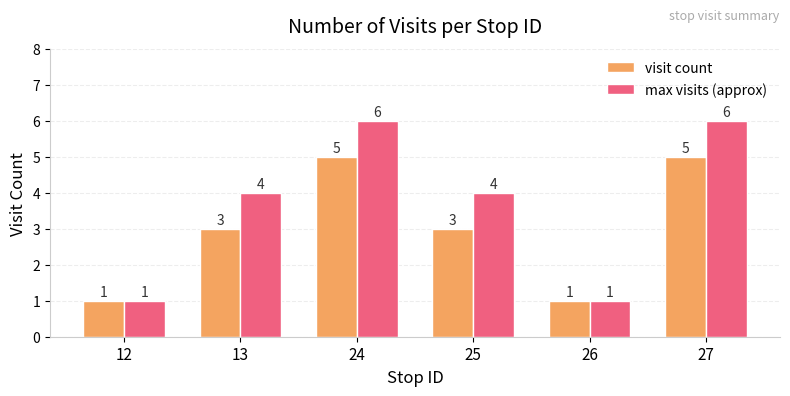

Between 13 and 26, which series saw the biggest shift?

max visits (approx)